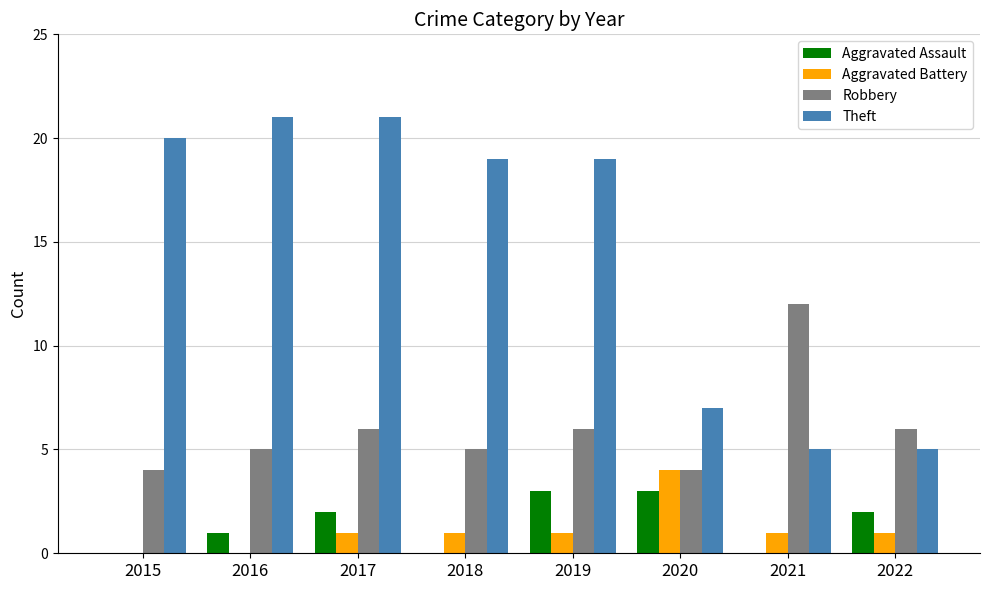

What is the total value across all series at 2021?

18